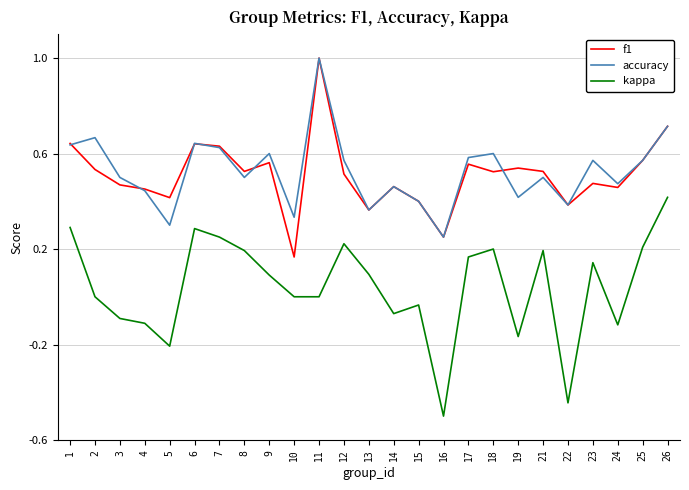

At which category is the sum across all series the highest?

11